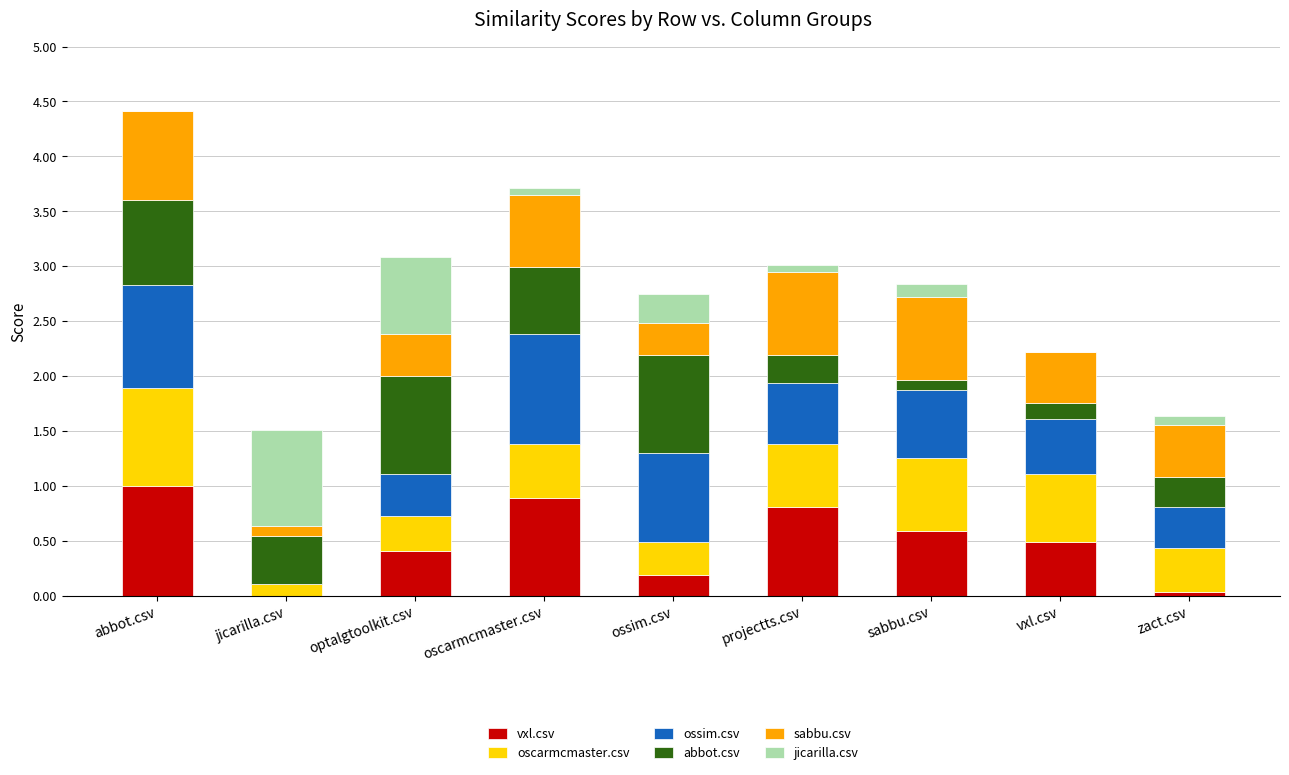

At which label does vxl.csv reach its peak?

abbot.csv